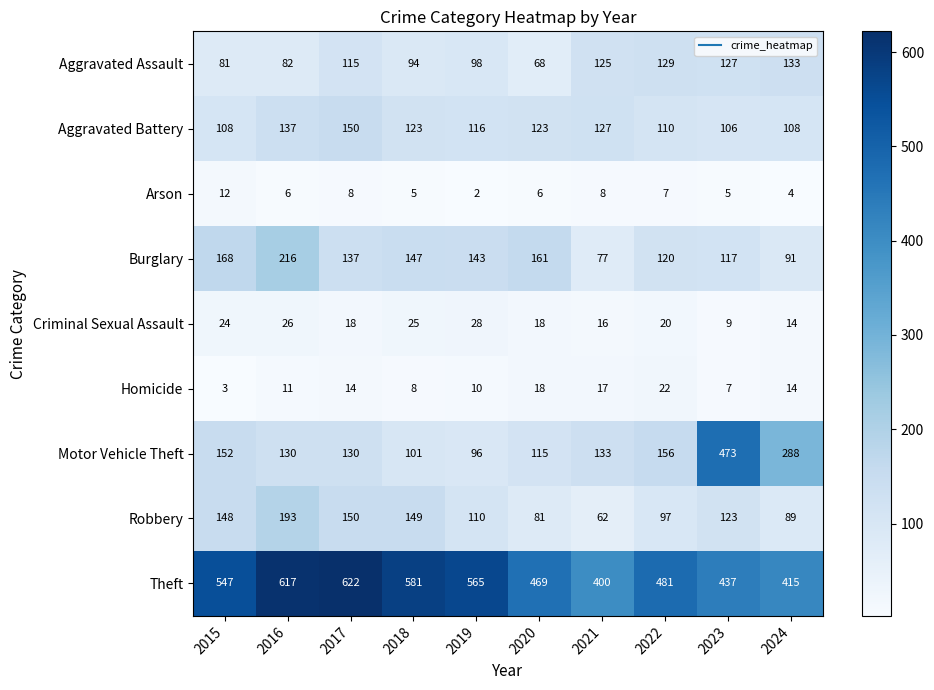

At how many categories does at least one series exceed 485?

5